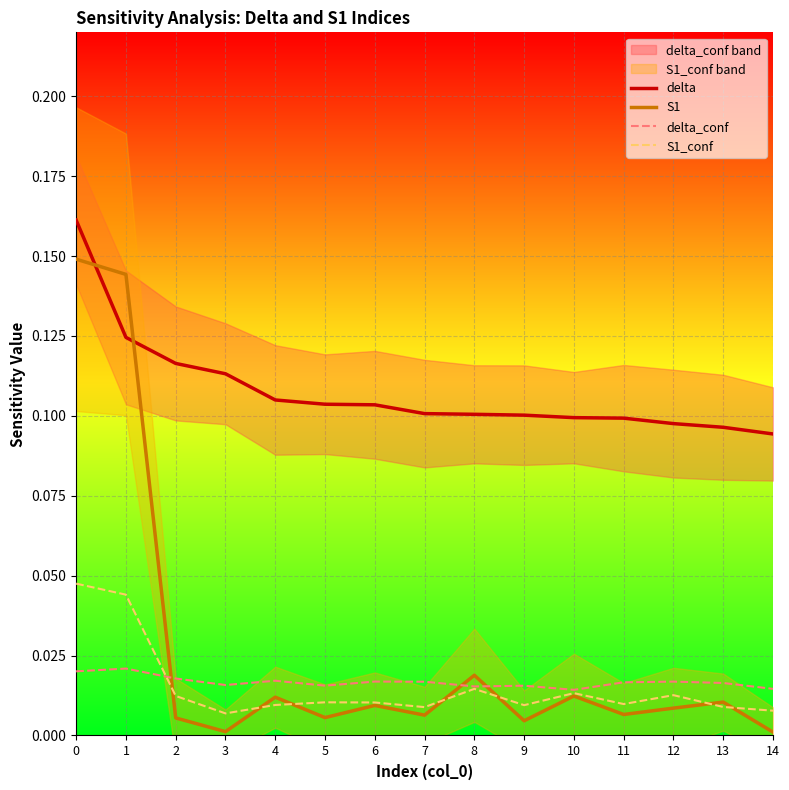

Rank the series at 8 from lowest to highest value.

S1_conf, delta_conf, S1, delta